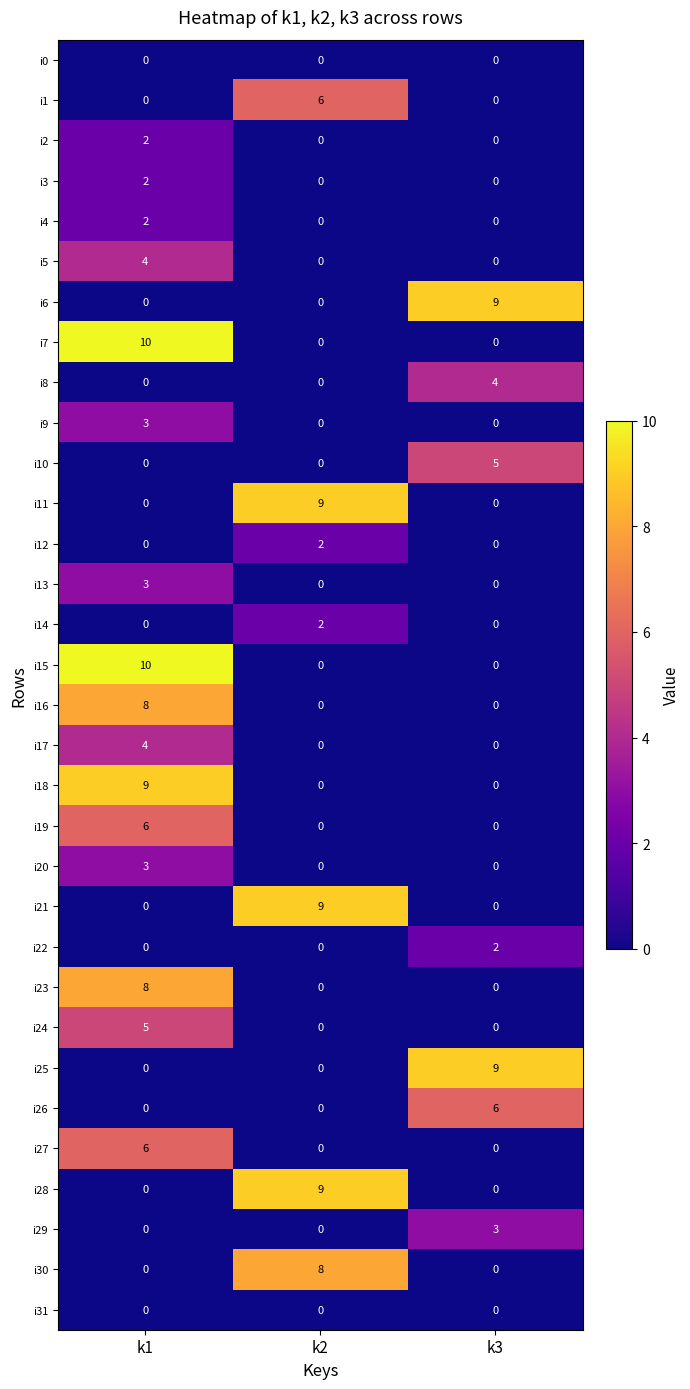

Which label corresponds to the largest value in the chart?

k1